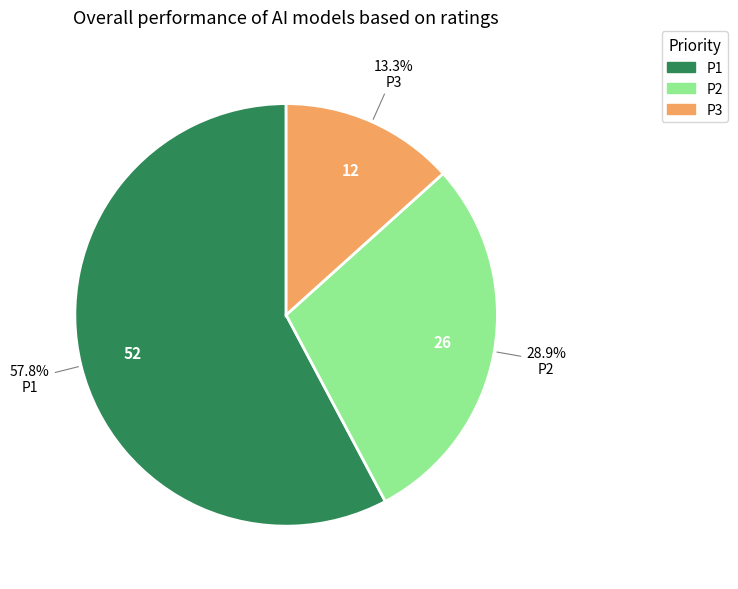

True or false: P1 accounts for 58% of the total.

True